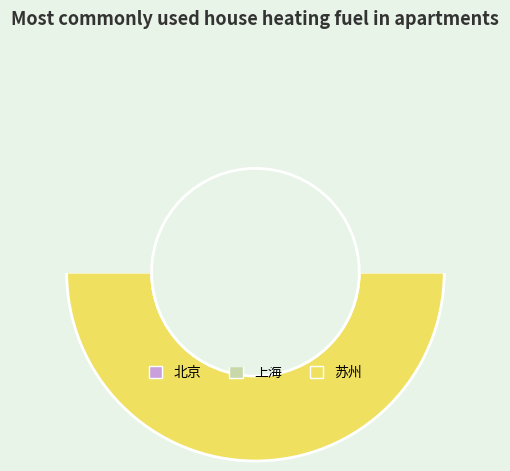

What percentage do 苏州 and 上海 together represent?

83.3%